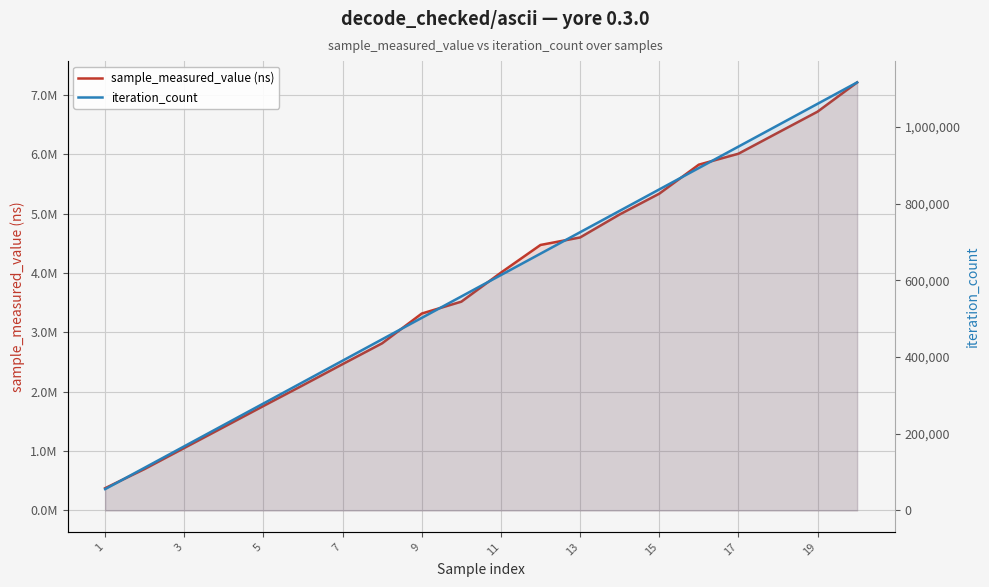

Rank the series by their average value, from highest to lowest.

sample_measured_value (ns), iteration_count